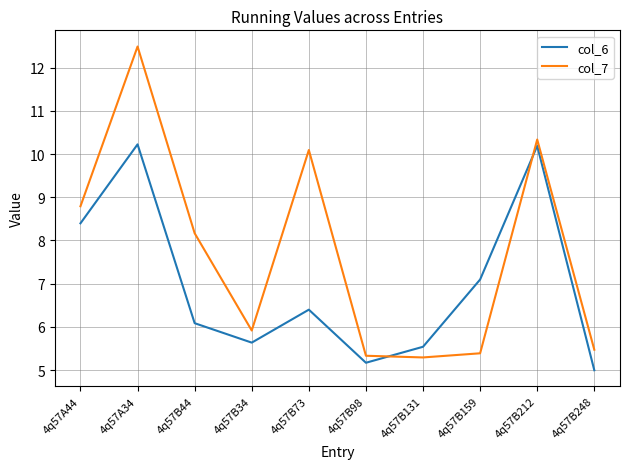

Which series has the largest total across all categories?

col_7